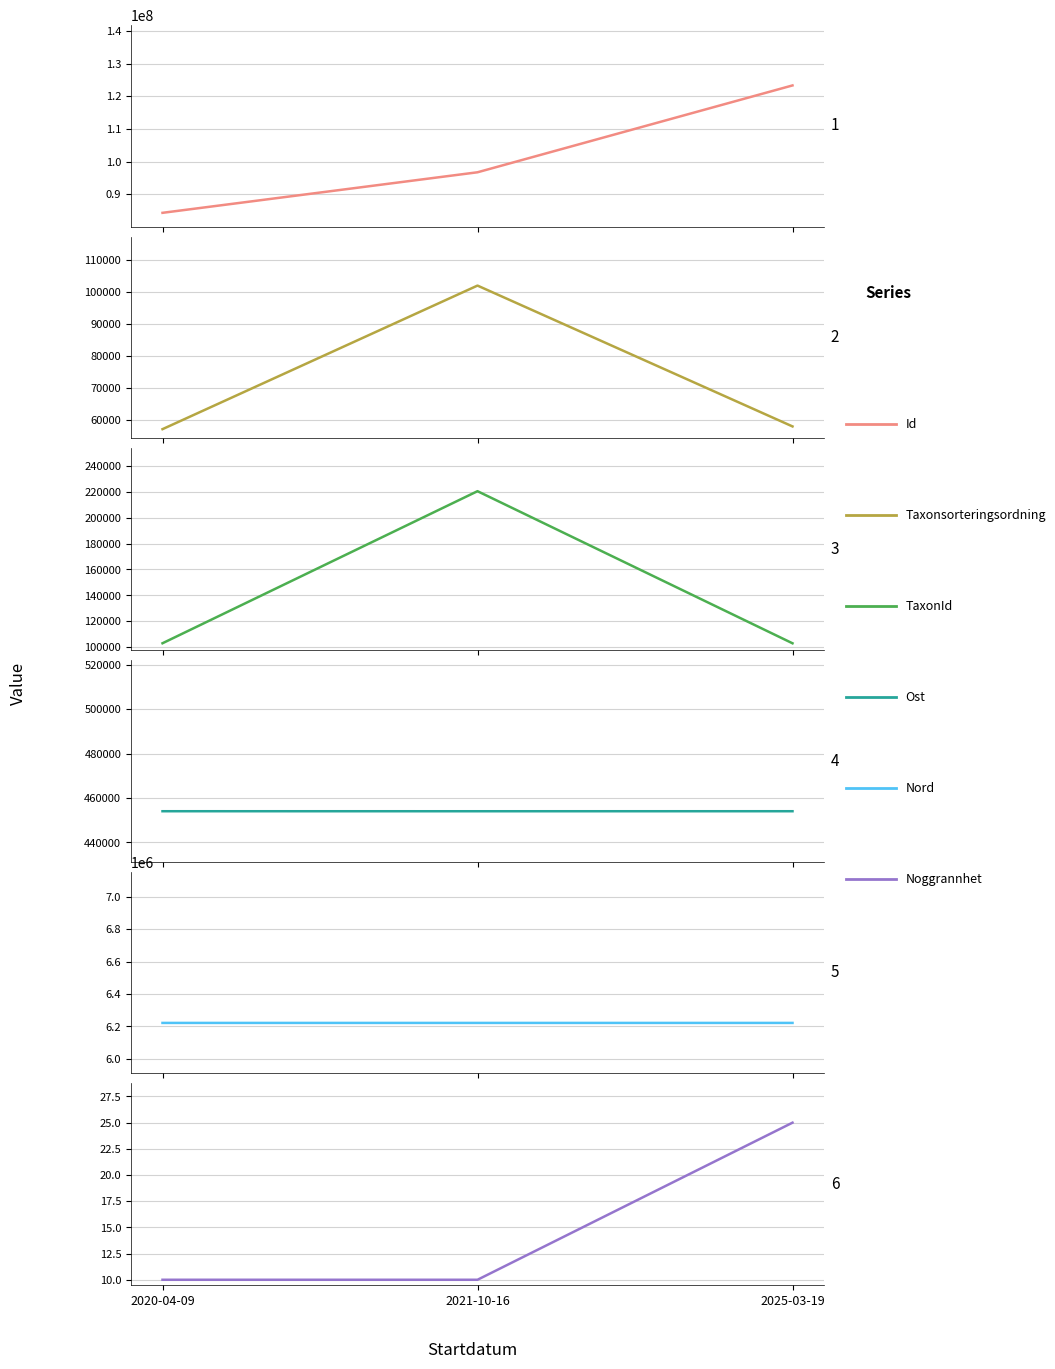

What is the total value across all series at 2021-10-16?

103742106